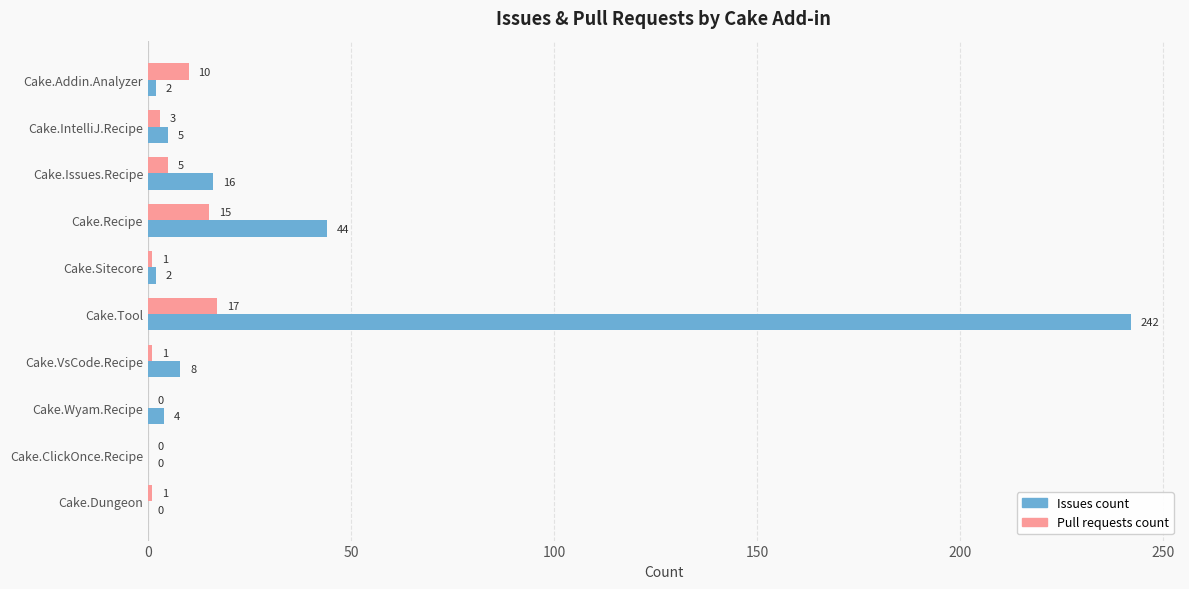

How many series are shown in this chart?

2